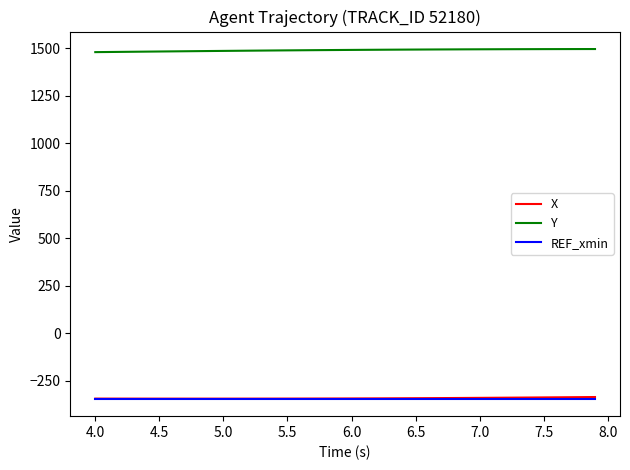

How many categories are shown in the chart?

40